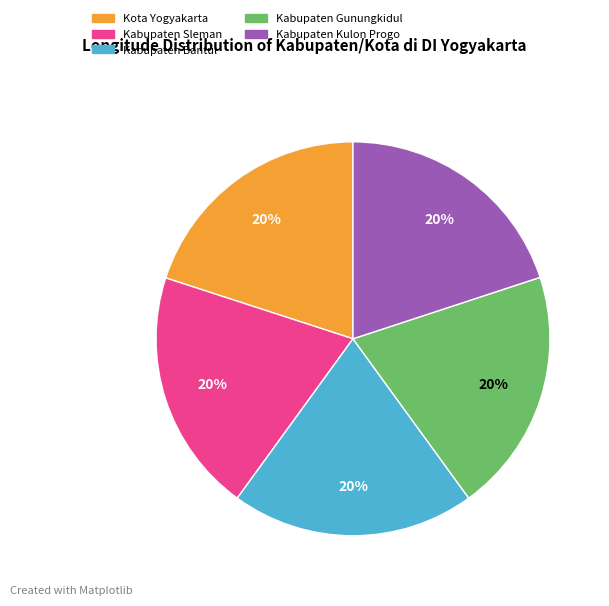

How many segments does this pie chart have?

5